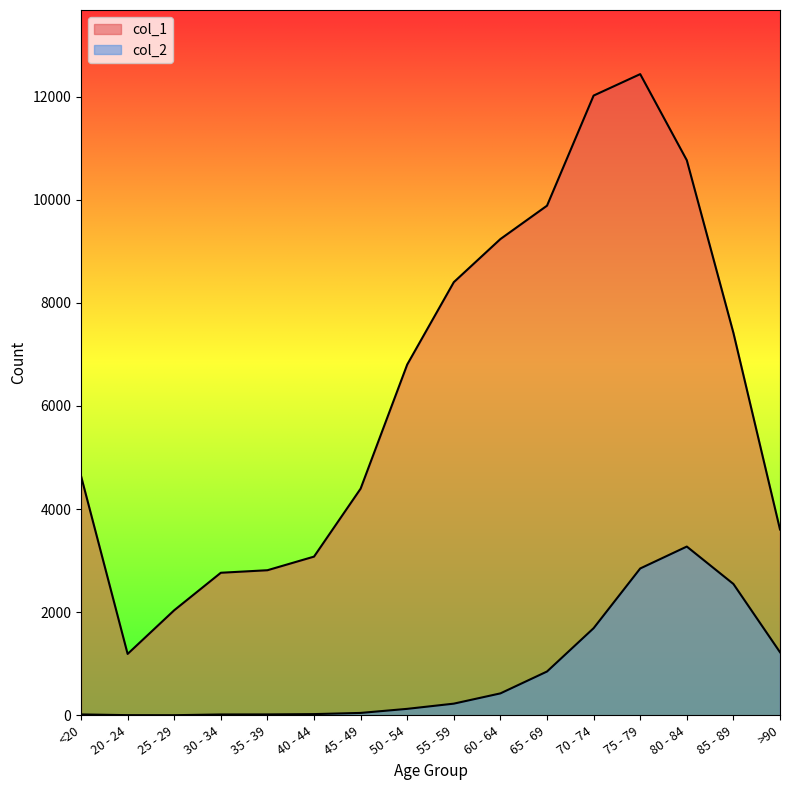

Is the value of col_1 at 30 - 34 greater than the value of col_2 at <20?

Yes